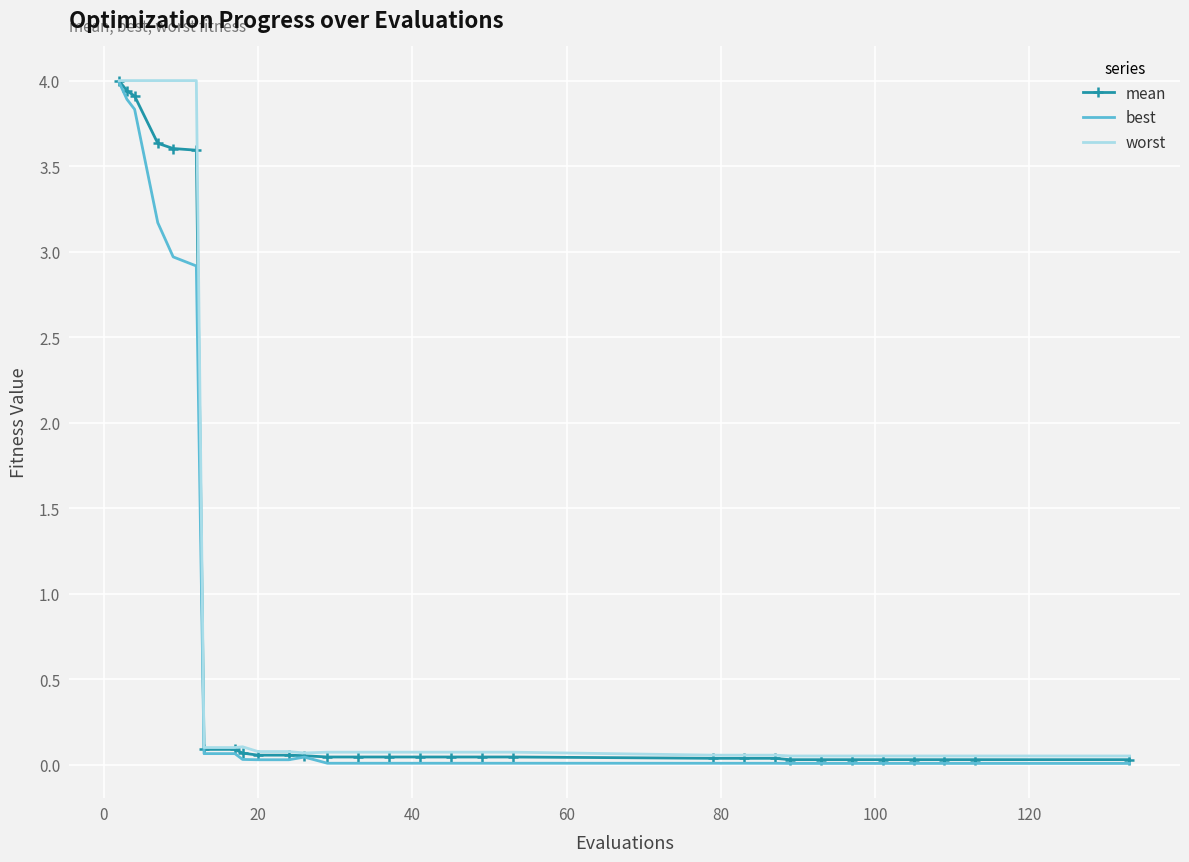

What is the maximum value shown in the chart?

4.0